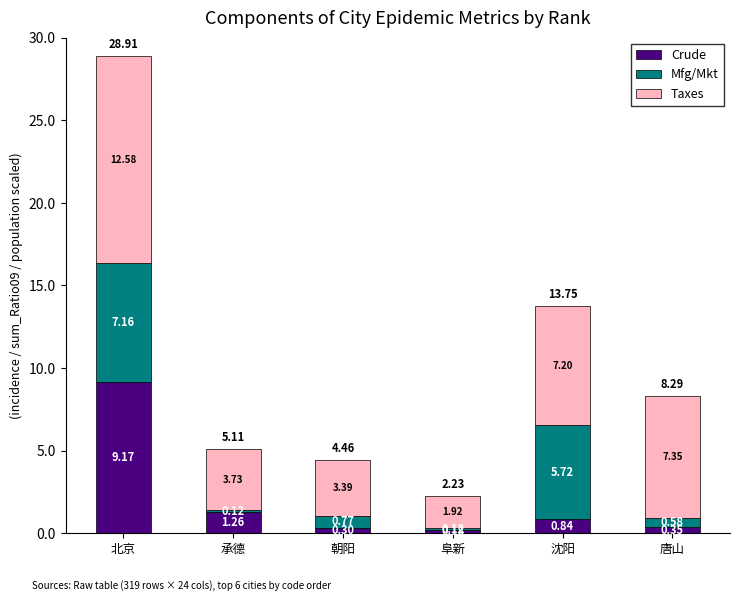

What is the average value of the Crude series?

2.0